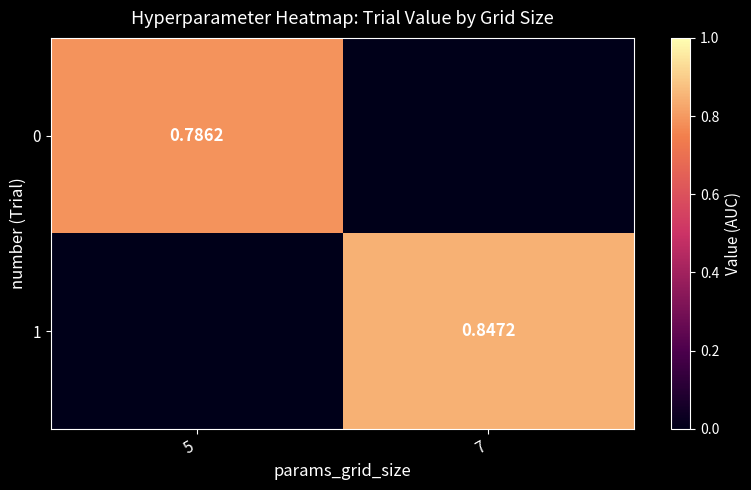

How many values in 1 are above zero?

1